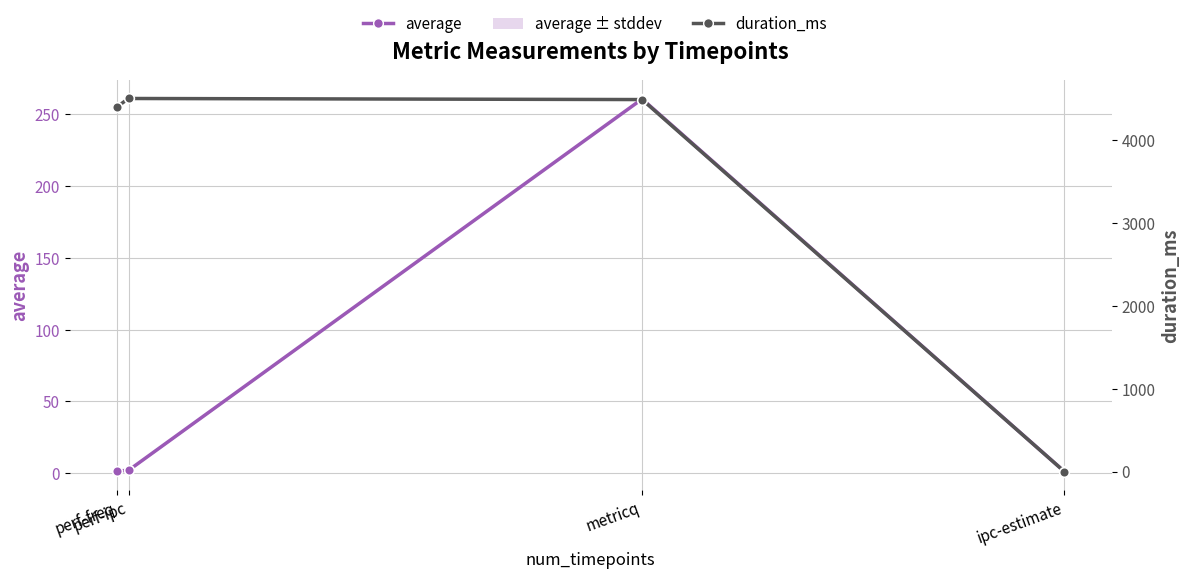

True or false: average has more than 2 points higher than both neighbors.

False